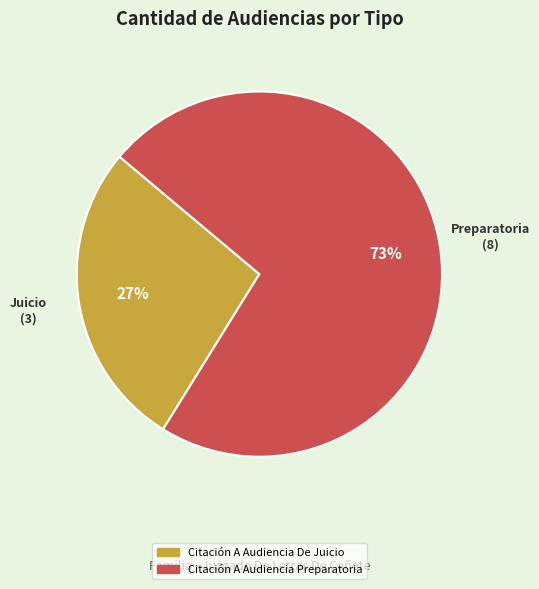

Which slice represents more than half of the pie?

Citación A Audiencia Preparatoria